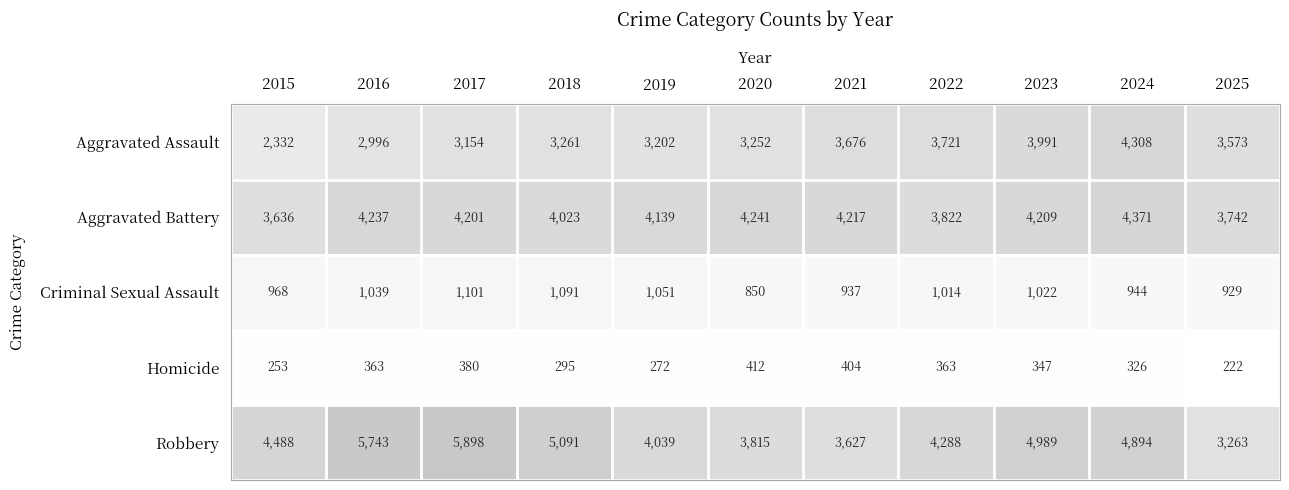

Which series changed the most between 2022 and 2023?

Robbery